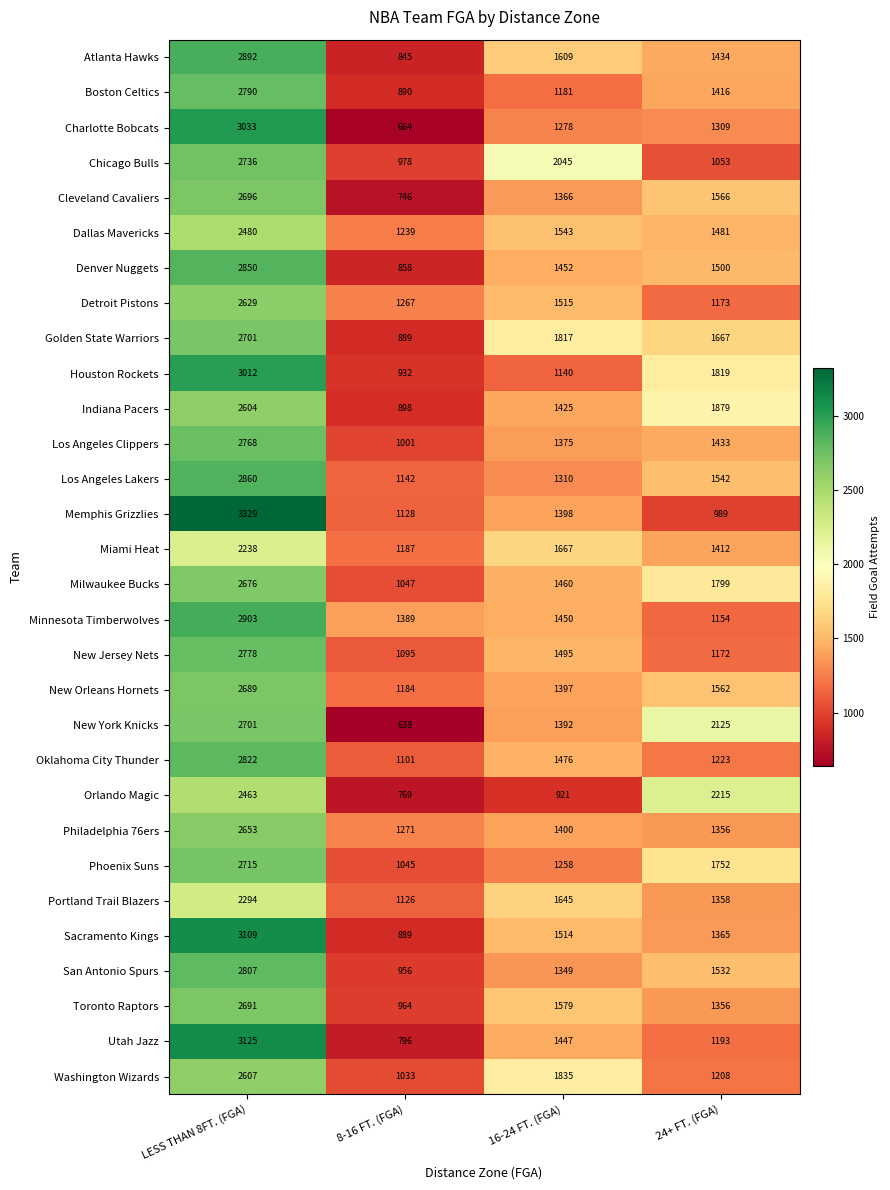

Rank the categories by Washington Wizards value from lowest to highest.

8-16 FT. (FGA), 24+ FT. (FGA), 16-24 FT. (FGA), LESS THAN 8FT. (FGA)